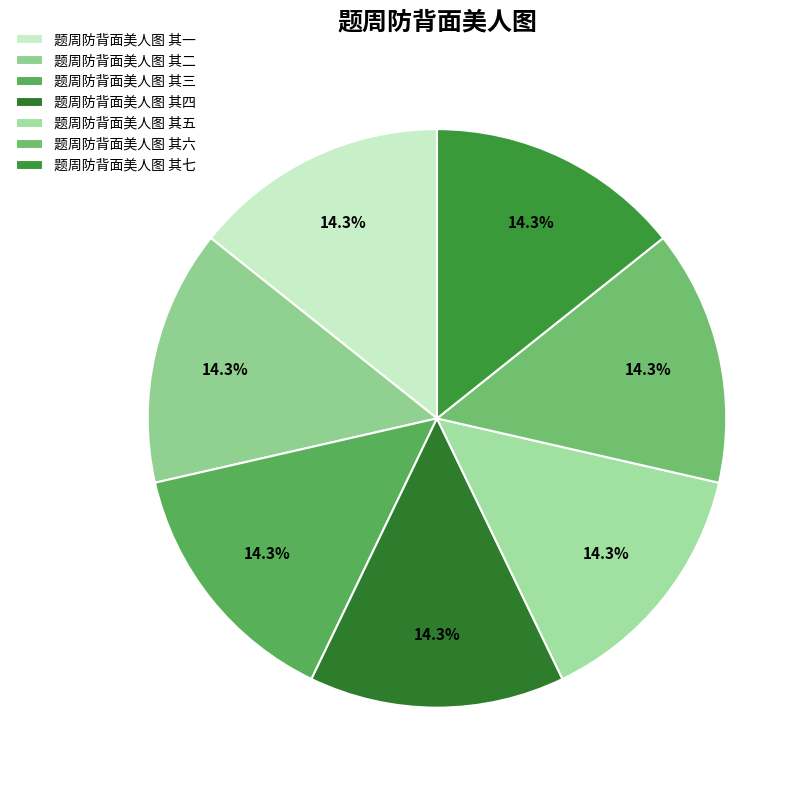

Is it true that 题周防背面美人图 其六 is 5% of the pie?

False